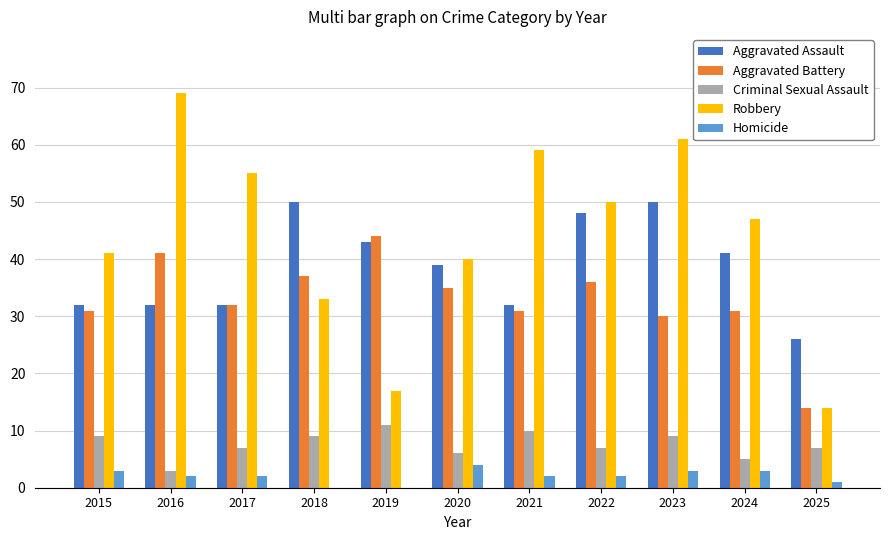

Reading left to right, list all the values displayed in this chart.

Aggravated Assault: 2015=32	2016=32	2017=32	2018=50	2019=43	2020=39	2021=32	2022=48	2023=50	2024=41	2025=26
Aggravated Battery: 2015=31	2016=41	2017=32	2018=37	2019=44	2020=35	2021=31	2022=36	2023=30	2024=31	2025=14
Criminal Sexual Assault: 2015=9	2016=3	2017=7	2018=9	2019=11	2020=6	2021=10	2022=7	2023=9	2024=5	2025=7
Robbery: 2015=41	2016=69	2017=55	2018=33	2019=17	2020=40	2021=59	2022=50	2023=61	2024=47	2025=14
Homicide: 2015=3	2016=2	2017=2	2018=0	2019=0	2020=4	2021=2	2022=2	2023=3	2024=3	2025=1